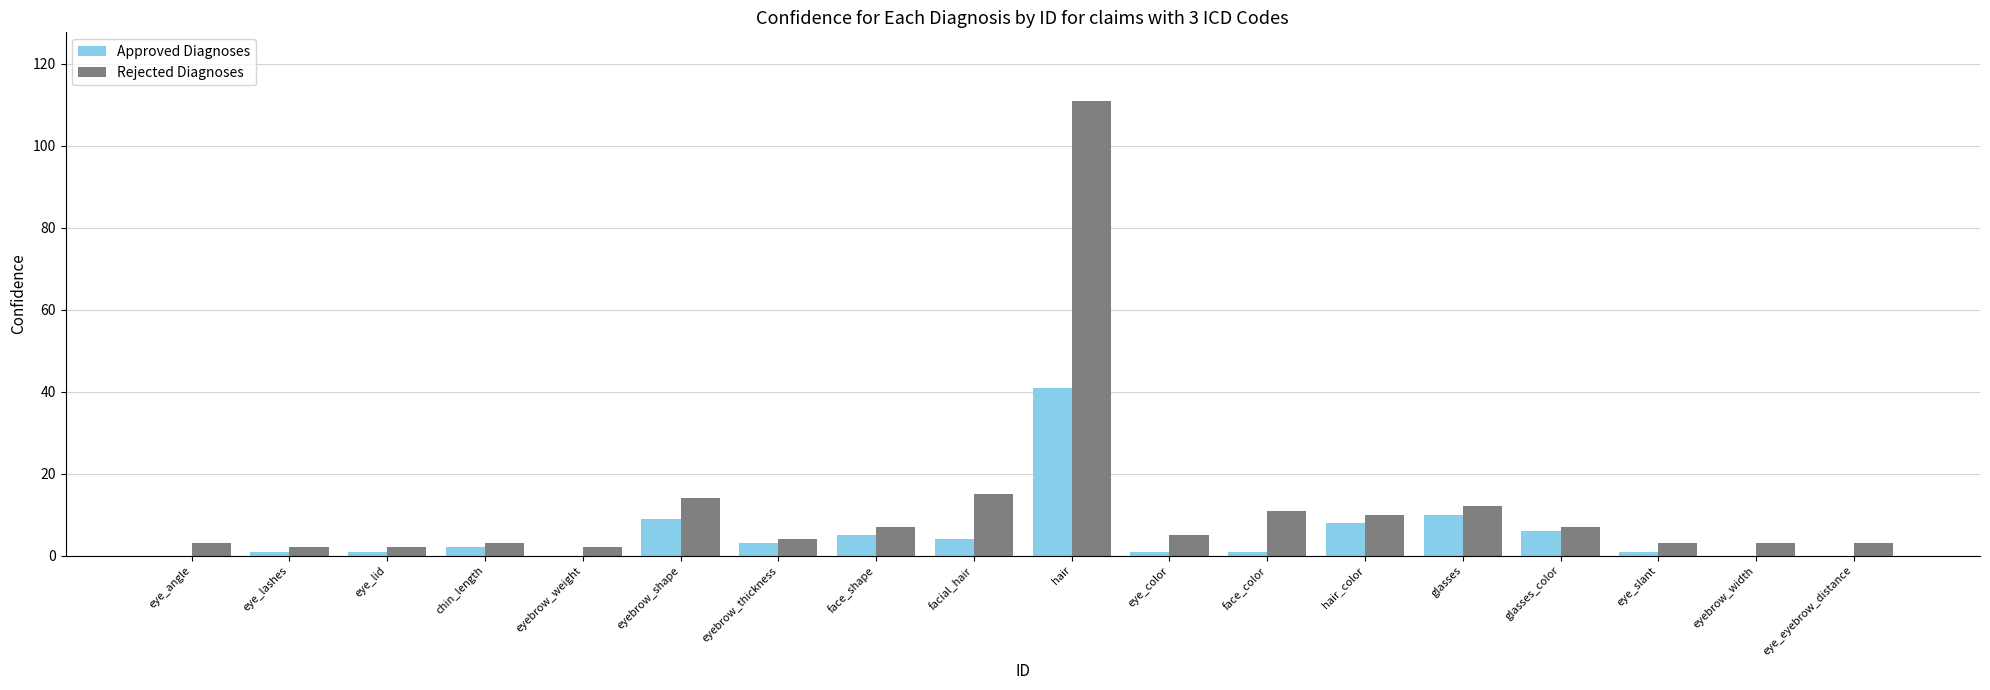

At which category does the chart reach its peak across all series?

hair